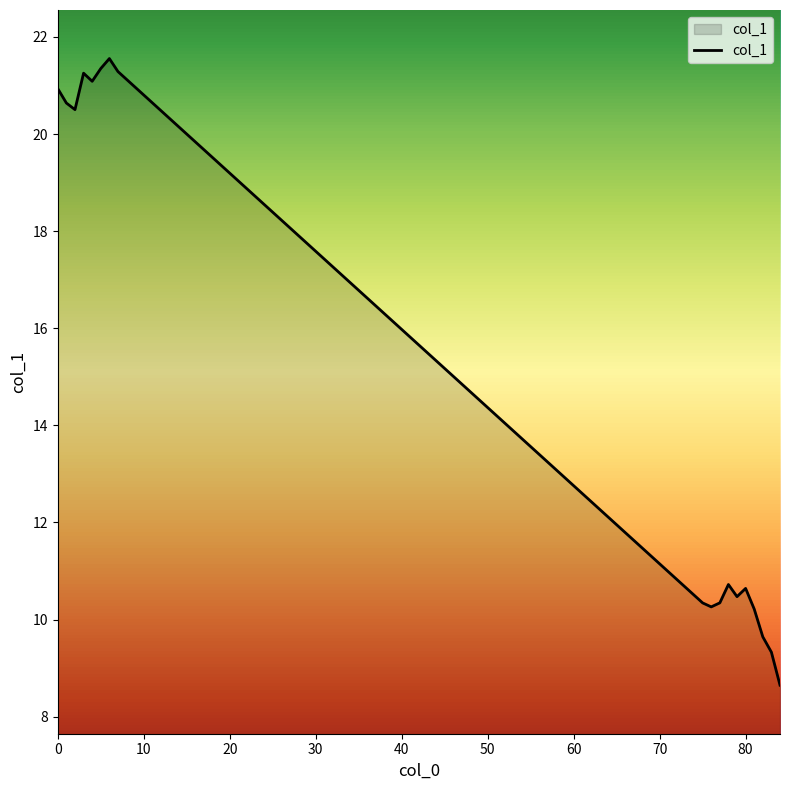

What is the greatest value displayed?

21.6